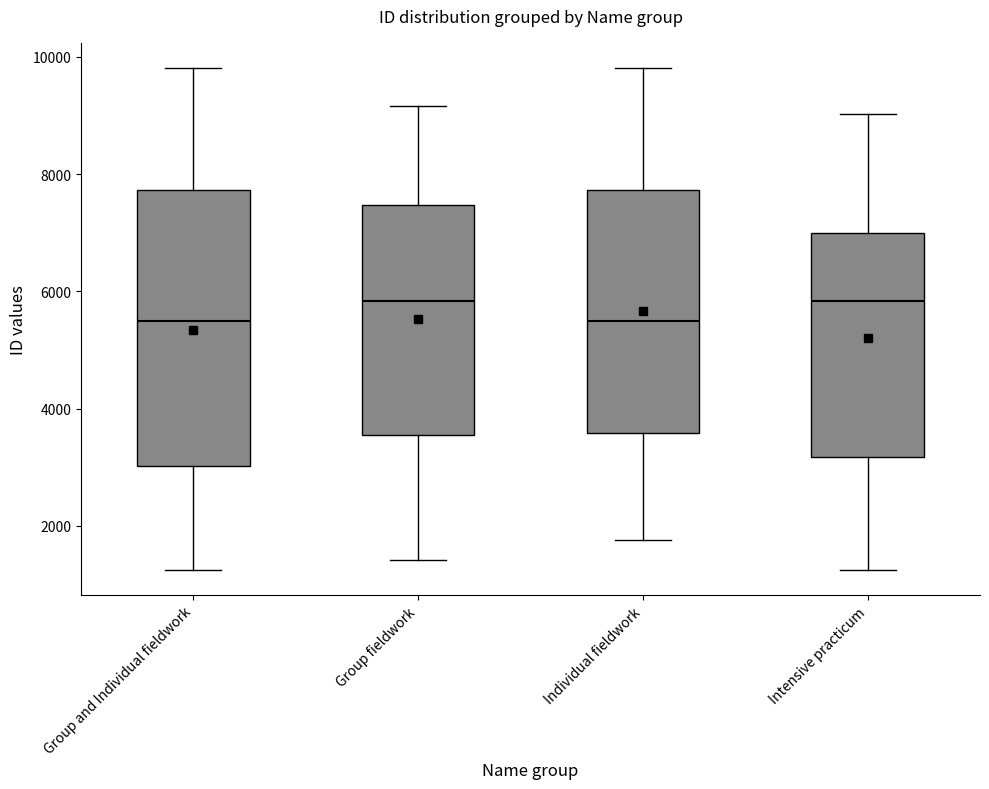

Reading left to right, read every box against the y-axis: the position of its median line, the range the box covers, and the ends of its whiskers. The values are not printed on the chart, so give them approximately, as read against the axis.

Group and Individual fieldwork: median 5600, box 3000 to 7800, whiskers 1200 to 9800
Group fieldwork: median 5800, box 3600 to 7400, whiskers 1400 to 9200
Individual fieldwork: median 5600, box 3600 to 7800, whiskers 1800 to 9800
Intensive practicum: median 5800, box 3200 to 7000, whiskers 1200 to 9000